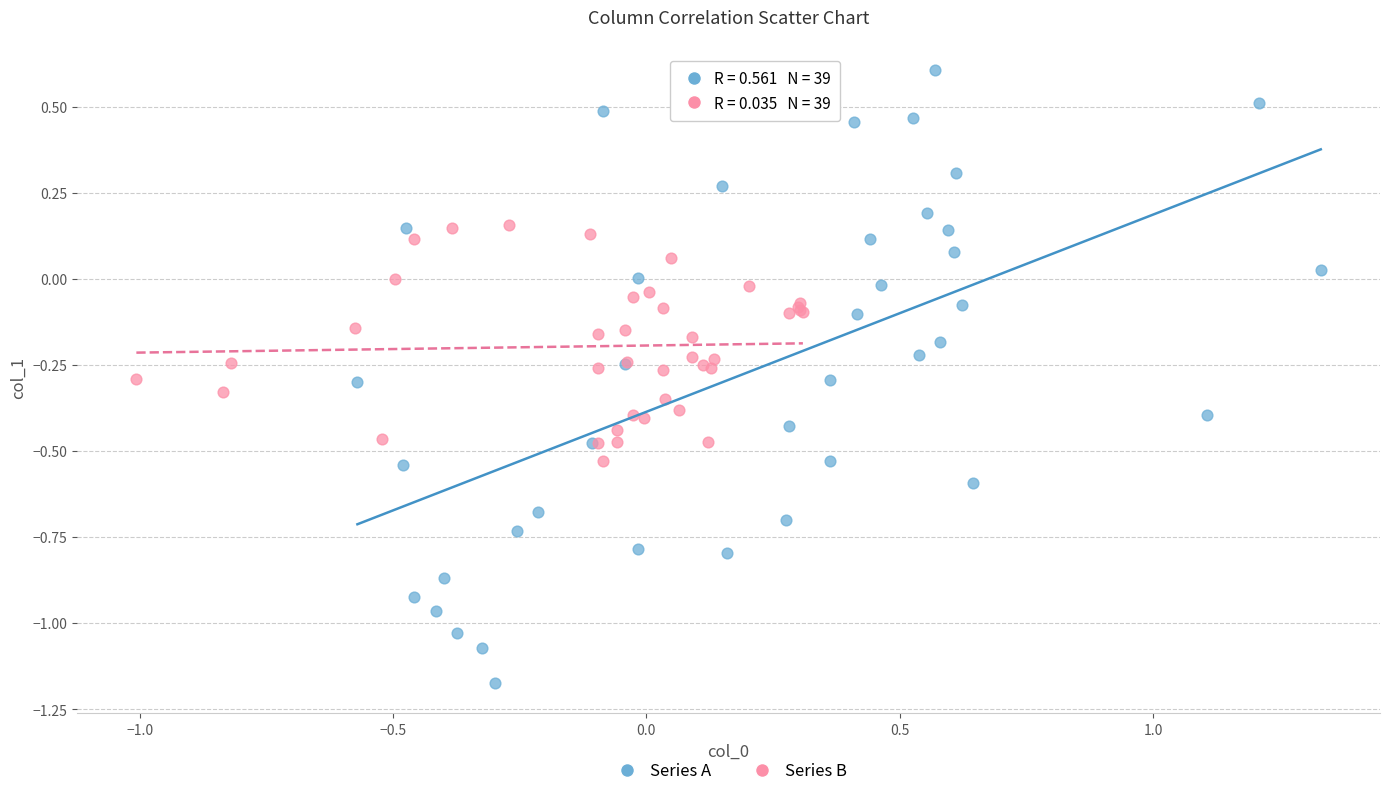

Which series has the largest Y range (max minus min)?

Series A